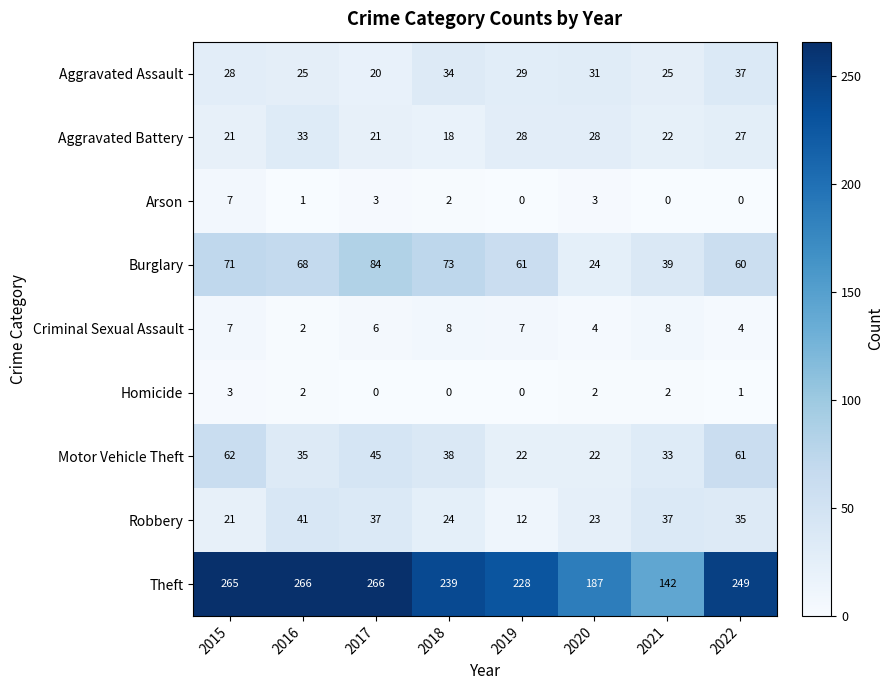

At which label does Aggravated Battery reach its minimum?

2018